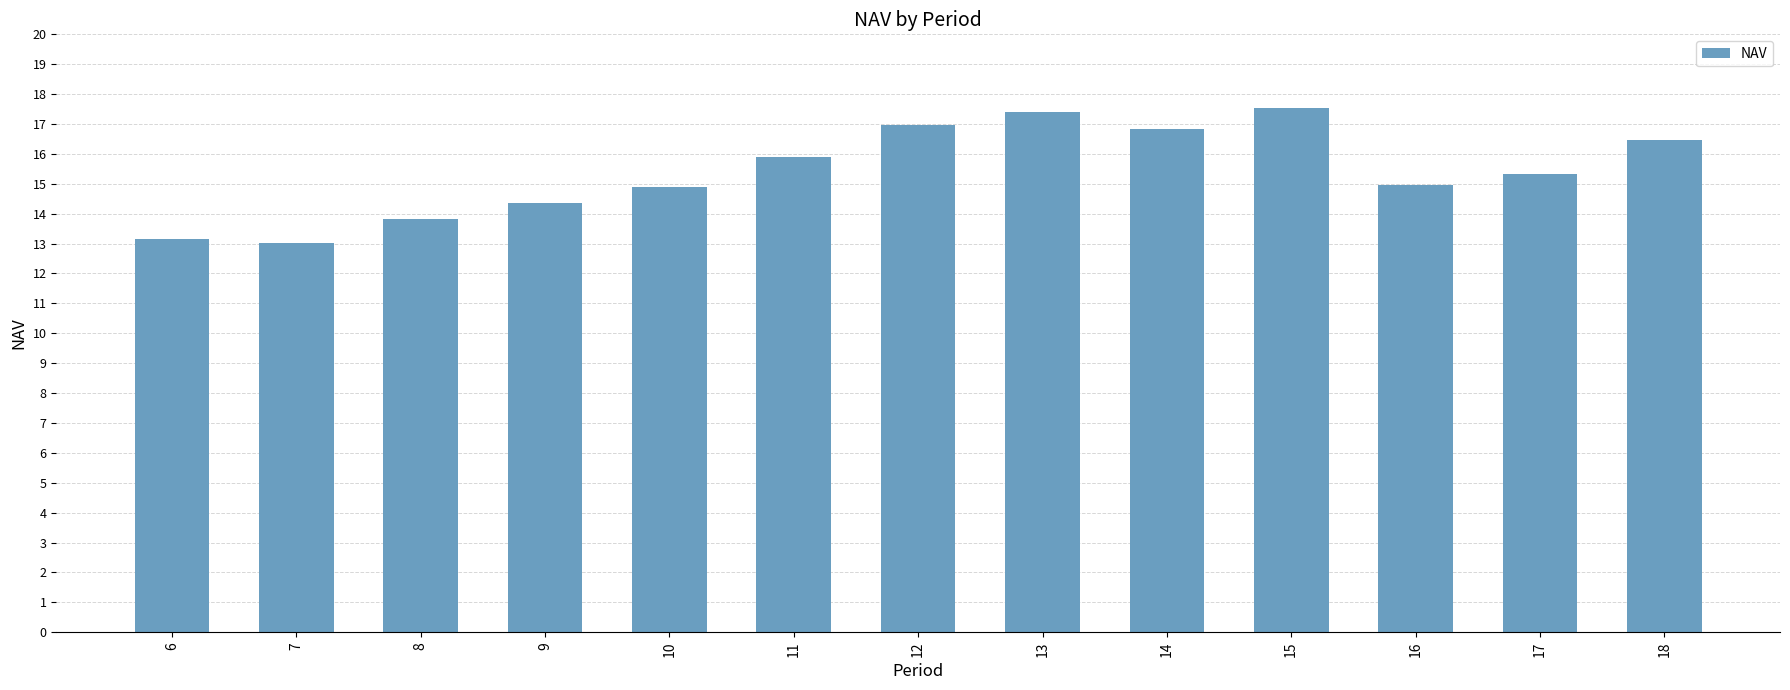

Between 11 and 12, which is larger?

12